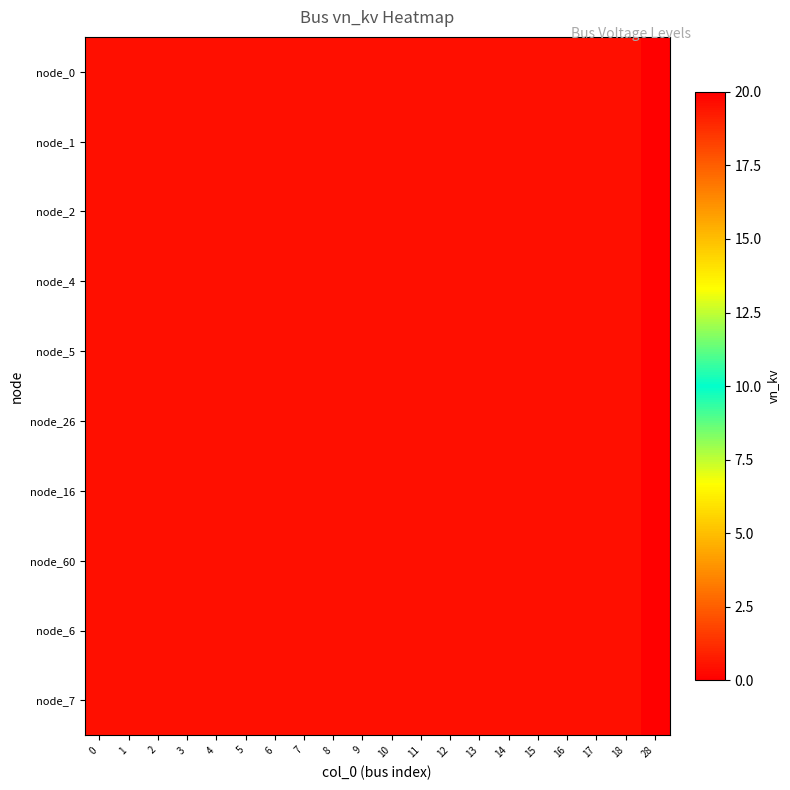

Which series has the largest total across all categories?

node_0